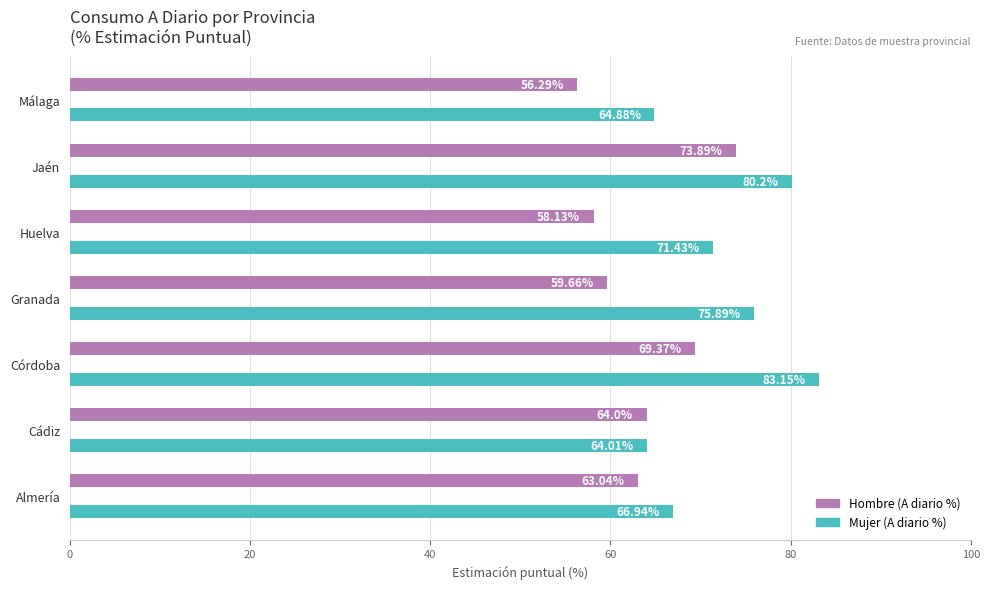

At which label does Mujer (A diario %) reach its minimum?

Cádiz